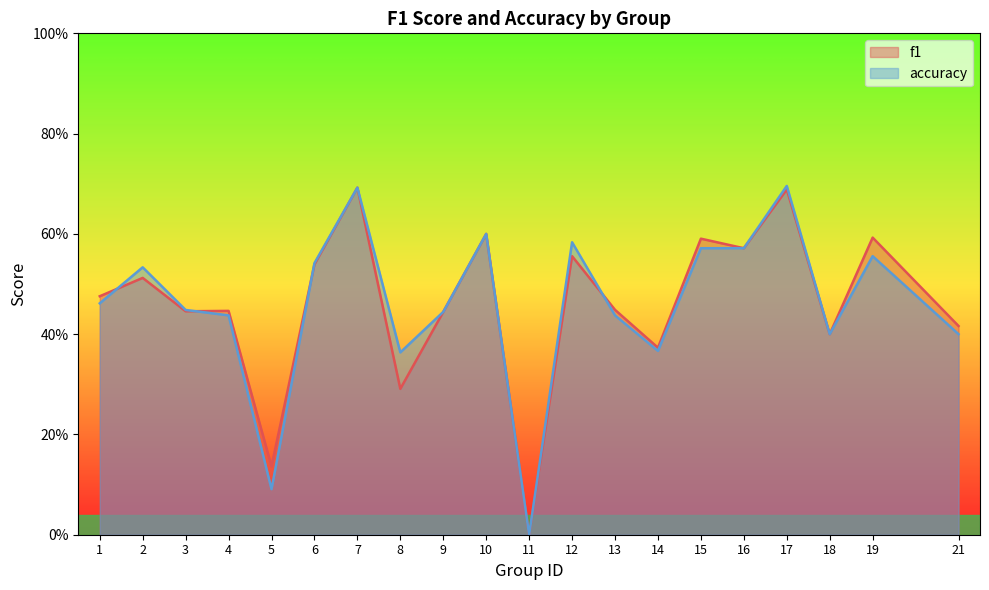

Which category has the highest value in the f1 series?

7